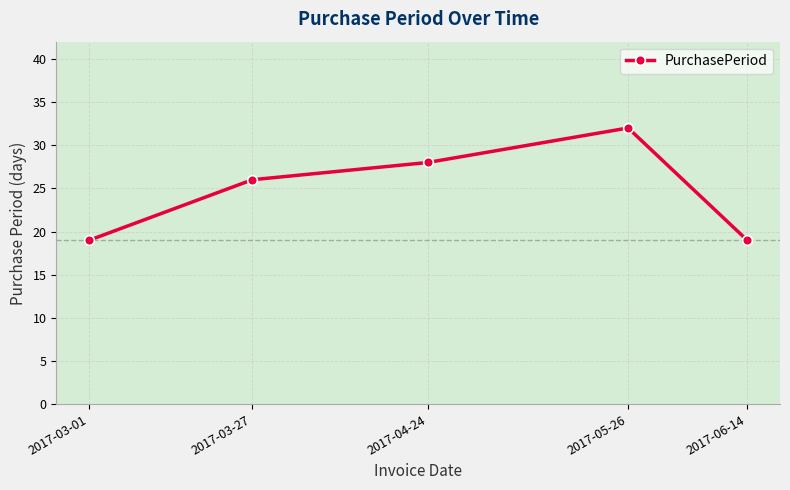

Reading left to right, transcribe all the data shown in this chart.

2017-03-01=19	2017-03-27=26	2017-04-24=28	2017-05-26=32	2017-06-14=19